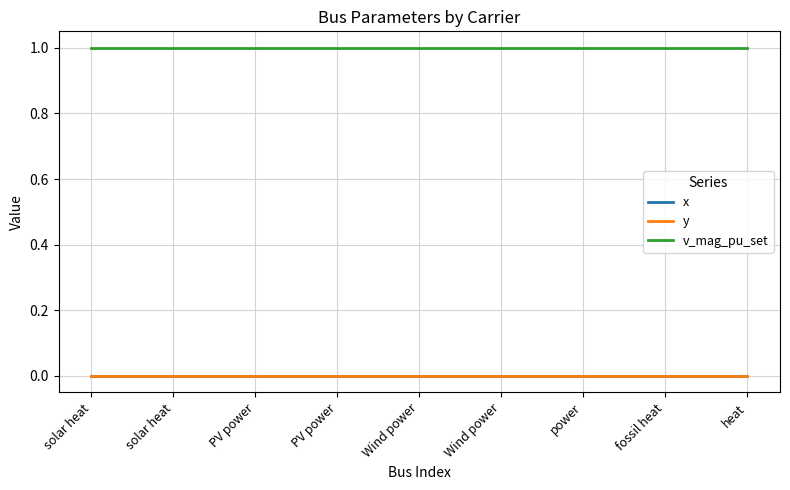

Does the chart display data point markers on the line(s)?

No